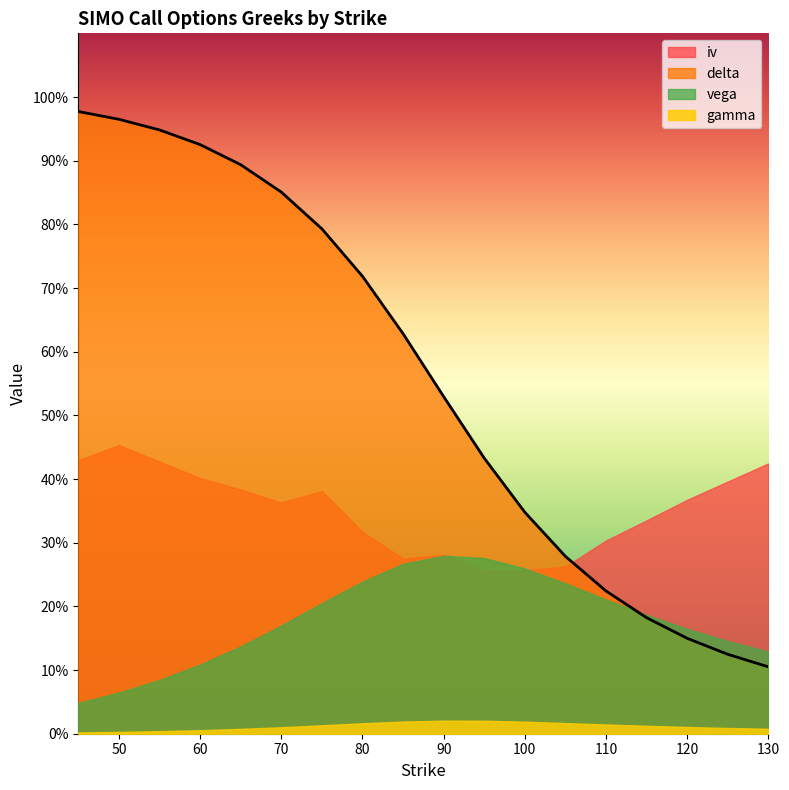

What is the total value across all series at 55?

1.5